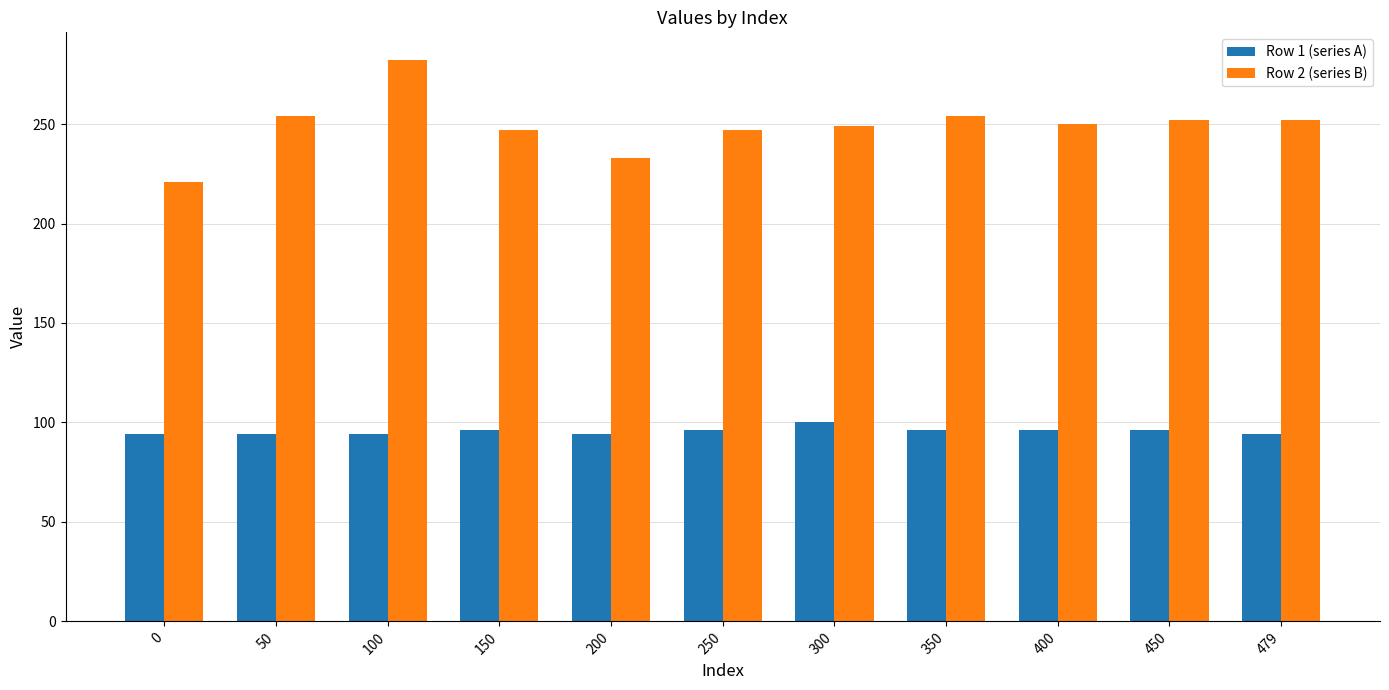

What is the value of the Row 1 (series A) bar at the 9th from the left?

96